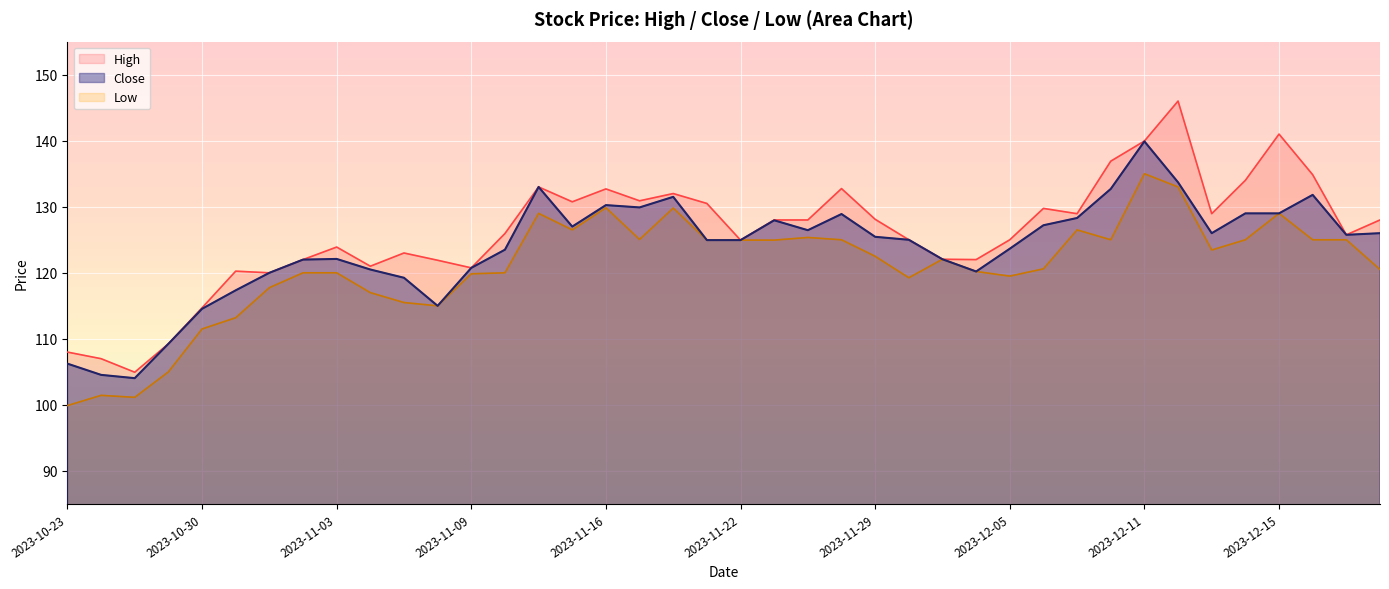

Is the value of Close at 2023-12-19 greater than the value of Low at 2023-11-17?

Yes